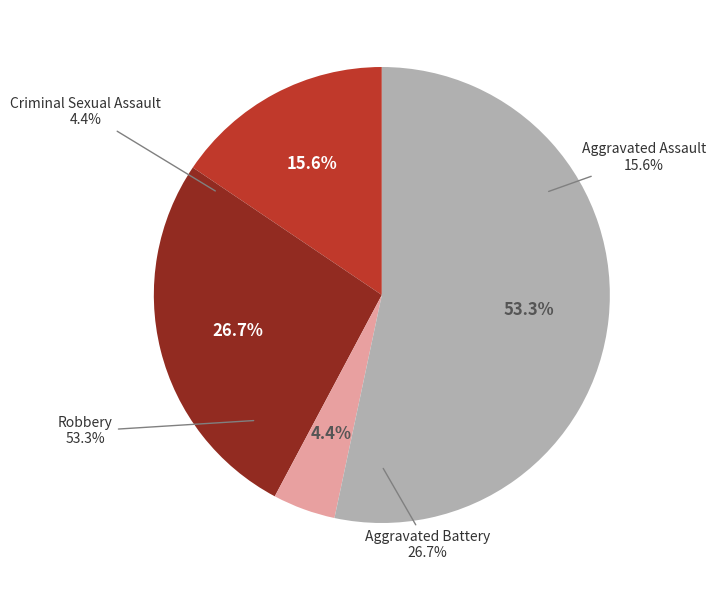

How many segments does this pie chart have?

4